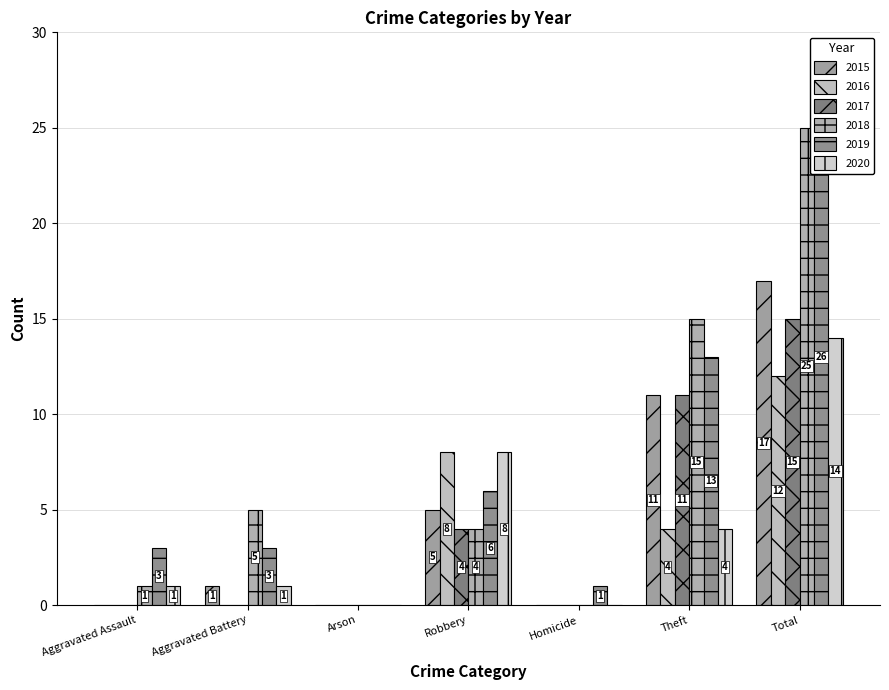

How many values in the 2015 series are below 1?

3